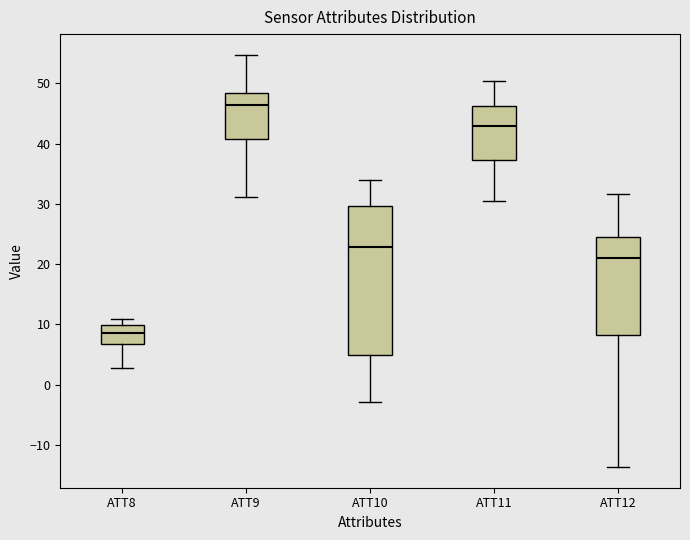

Which box has the highest median line?

ATT9